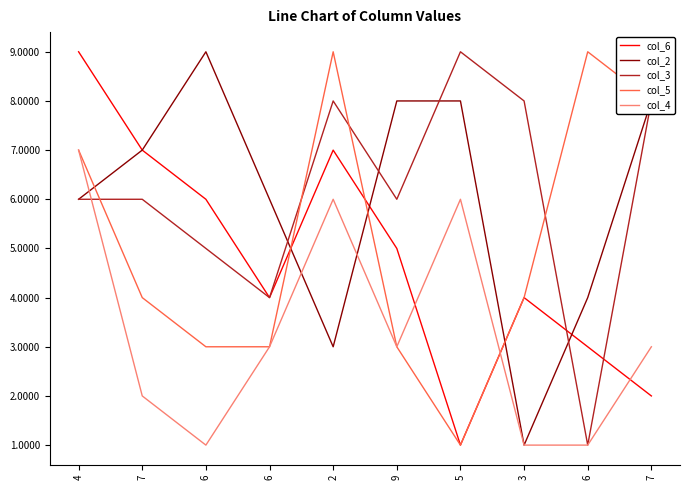

What are all the series names shown in the legend?

col_6, col_2, col_3, col_5, col_4